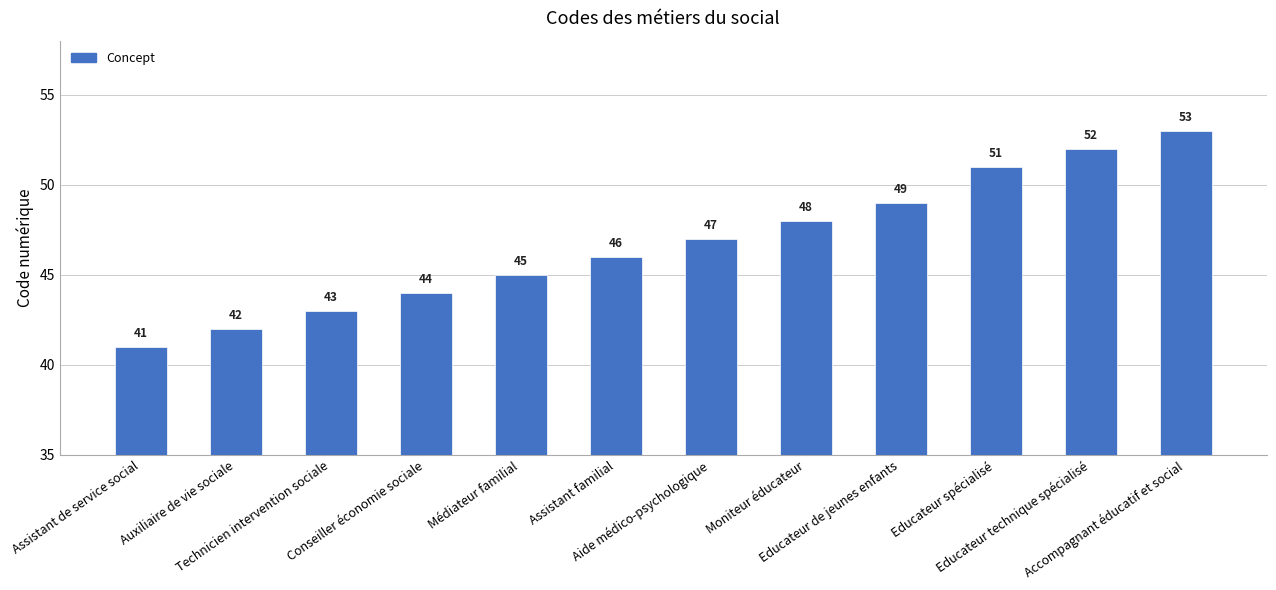

What position from the right is Aide médico-psychologique?

6